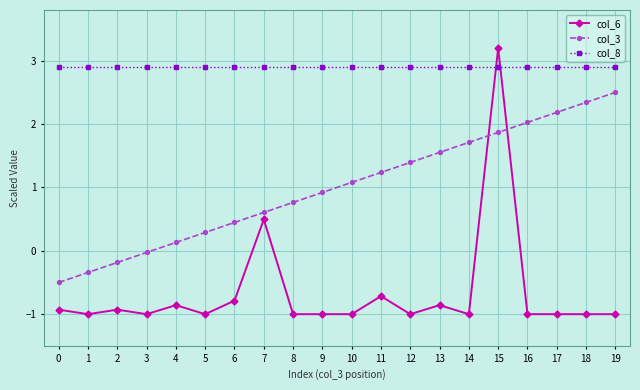

Rank the series by their average value, from highest to lowest.

col_8, col_3, col_6